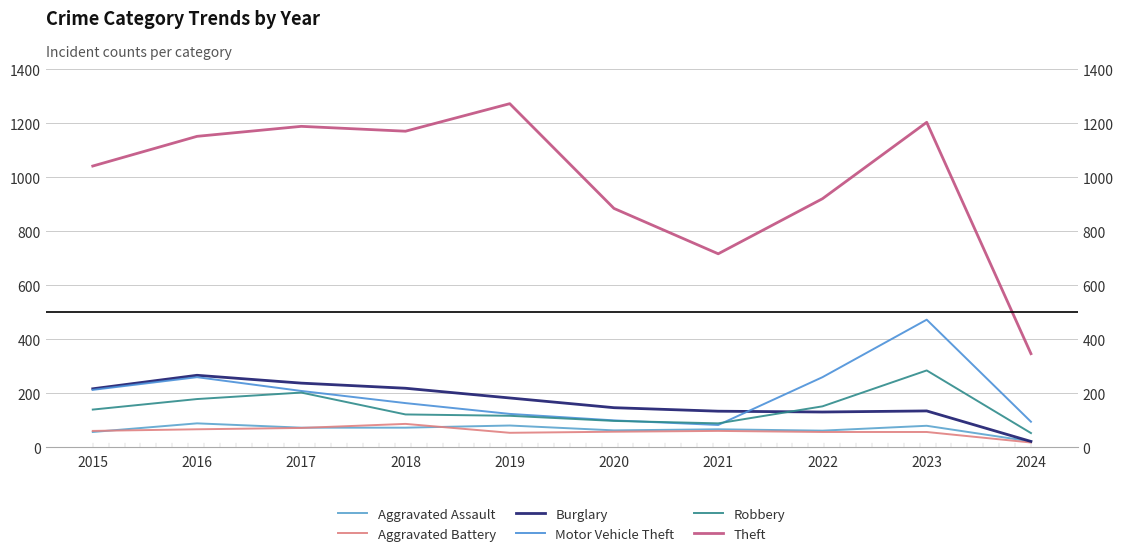

How many interior local valleys does the Theft series have?

2